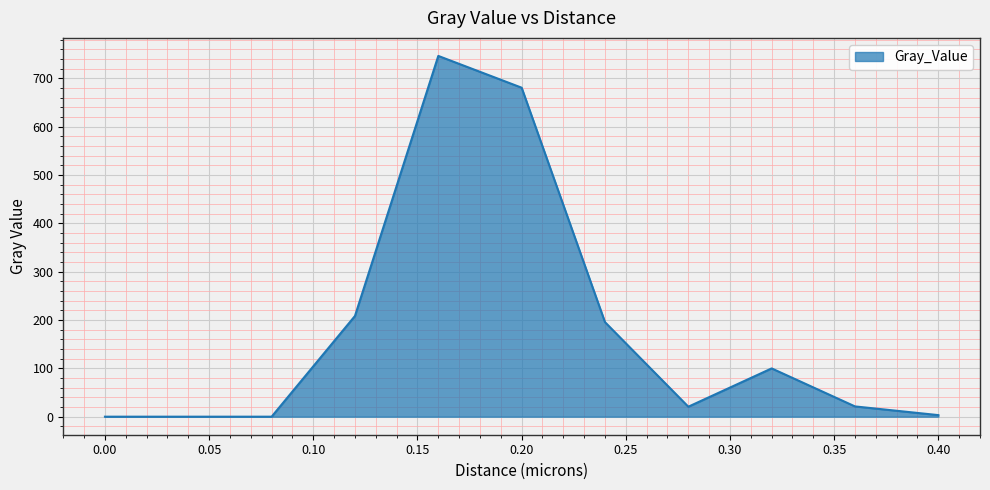

What is the maximum value shown in the chart?

746.1